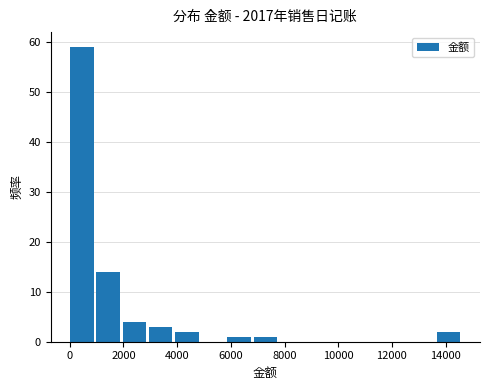

Reading left to right, transcribe this chart: for each bar, give the range it covers on the x-axis and its height. Neither the bar edges nor the heights are printed on the chart, so give them approximately, as read against the axes.

0 to 1000: 59
1000 to 2000: 14
2000 to 3000: 4
3000 to 4000: 3
4000 to 4800: 2
4800 to 5800: 0
5800 to 6800: 1
6800 to 7800: 1
7800 to 8800: 0
8800 to 9800: 0
9800 to 10800: 0
10800 to 11800: 0
11800 to 12800: 0
12800 to 13600: 0
13600 to 14600: 2